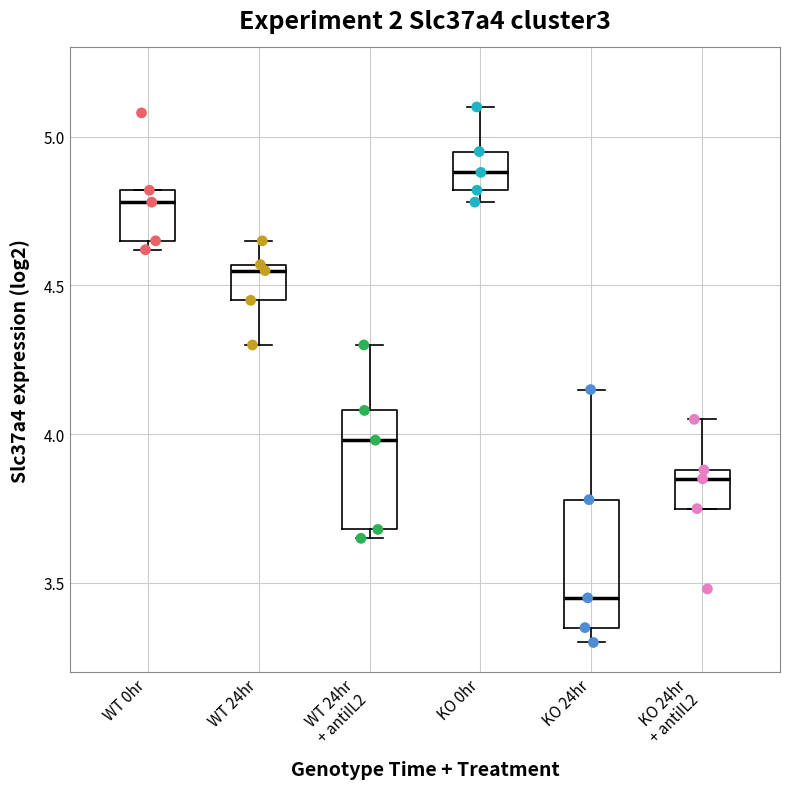

Where does the upper whisker of the box for KO 24hr + antiIL2 end on the y-axis? The values are not printed on the chart, so give them approximately, as read against the axis.

4.05